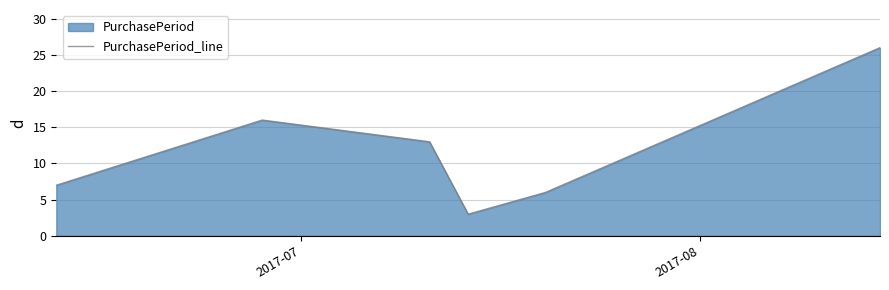

How many interior local valleys (lower than both neighbors) does the data have?

1